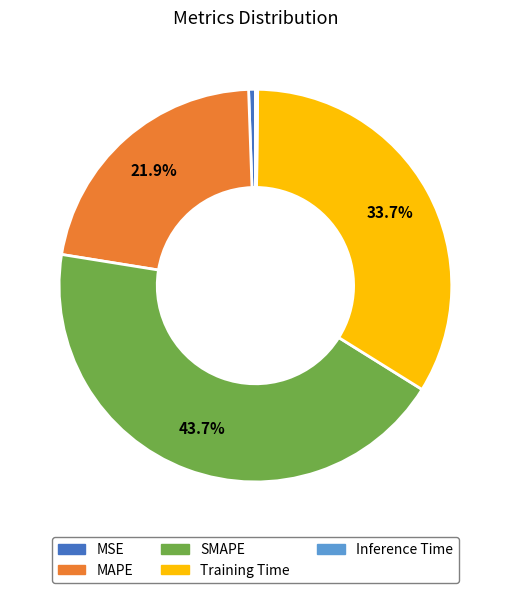

Is Training Time the majority of the pie?

No